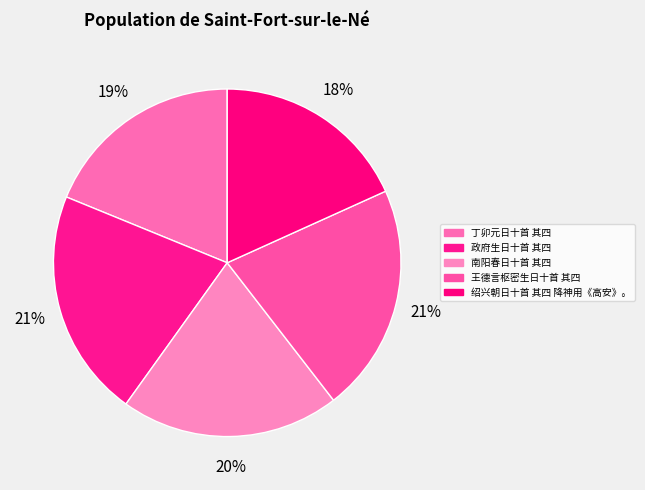

Count the number of slices in the pie.

5